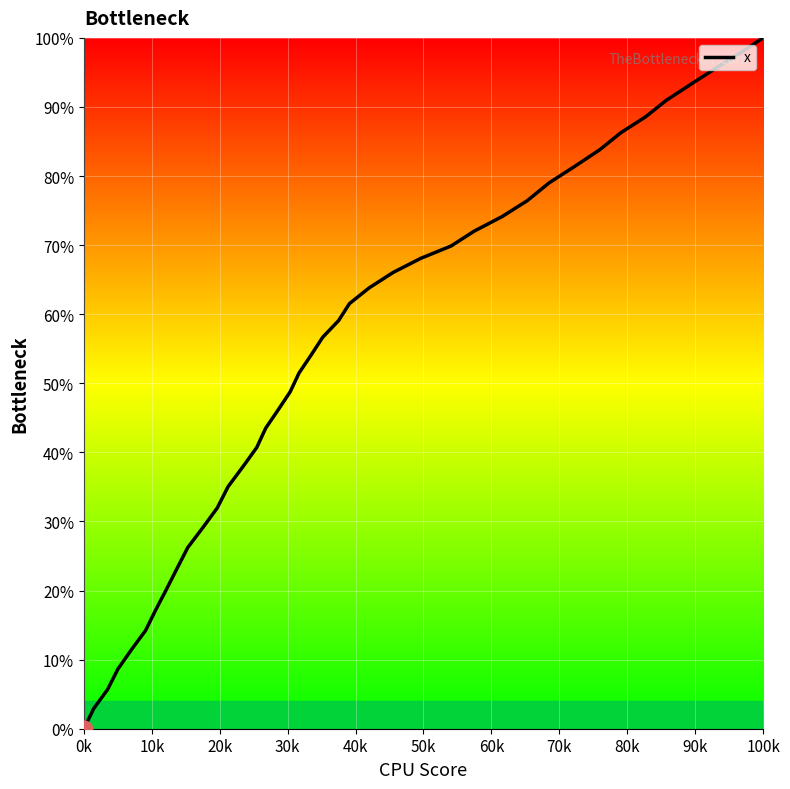

Does the chart have visible grid lines?

Yes